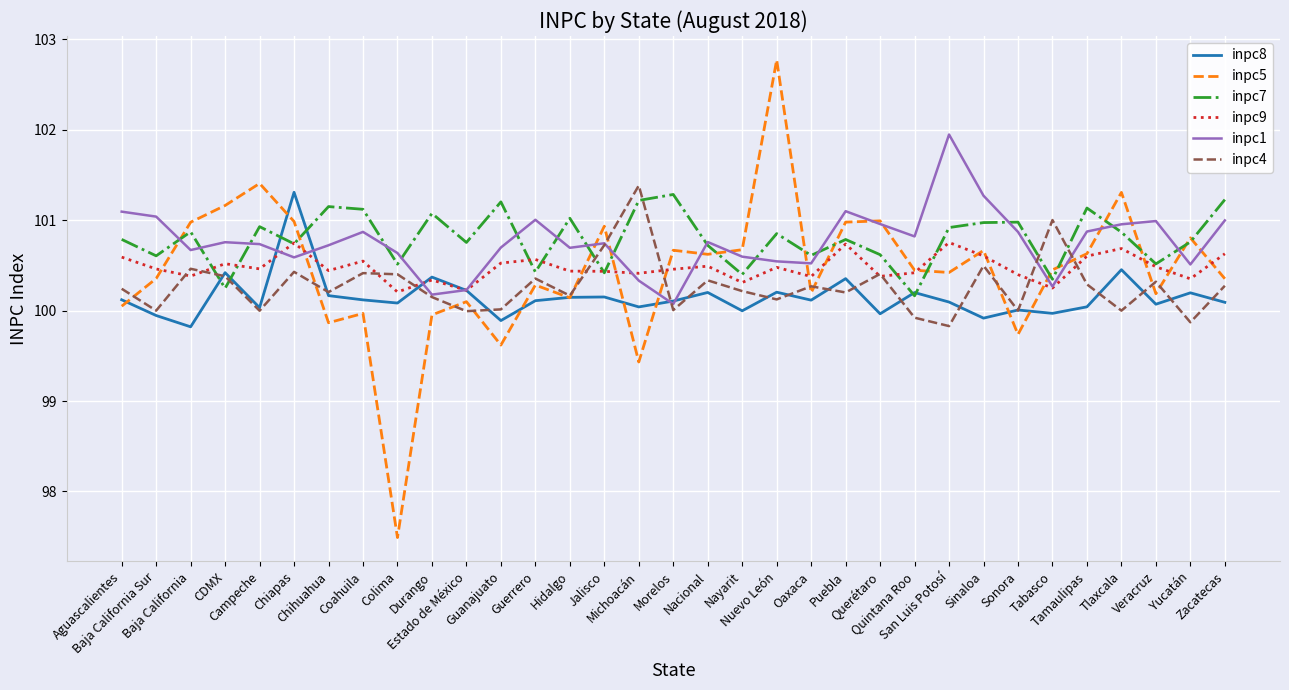

What is the minimum value shown in the chart?

97.5